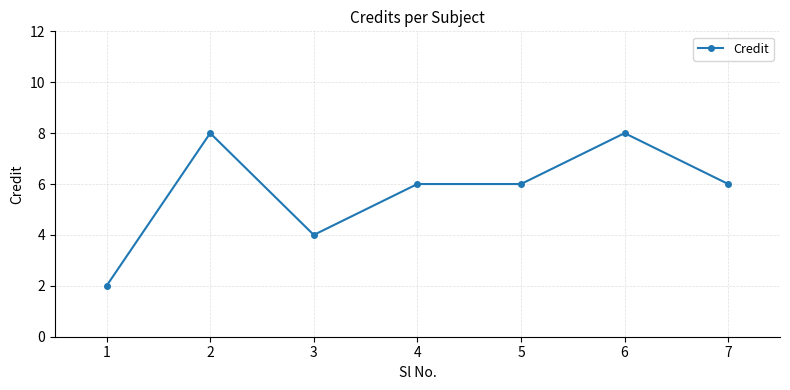

At which category does the chart reach its minimum across all series?

1